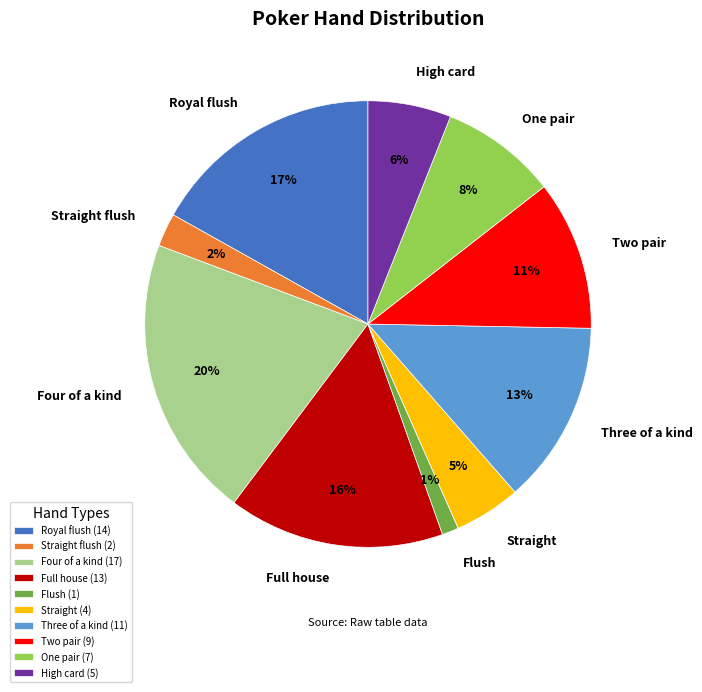

How many slices are in this pie chart?

10